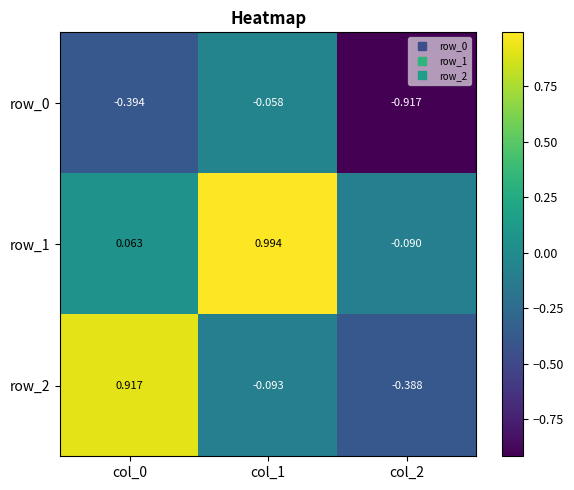

Is the value of row_2 at col_2 greater than the value of row_1 at col_2?

No